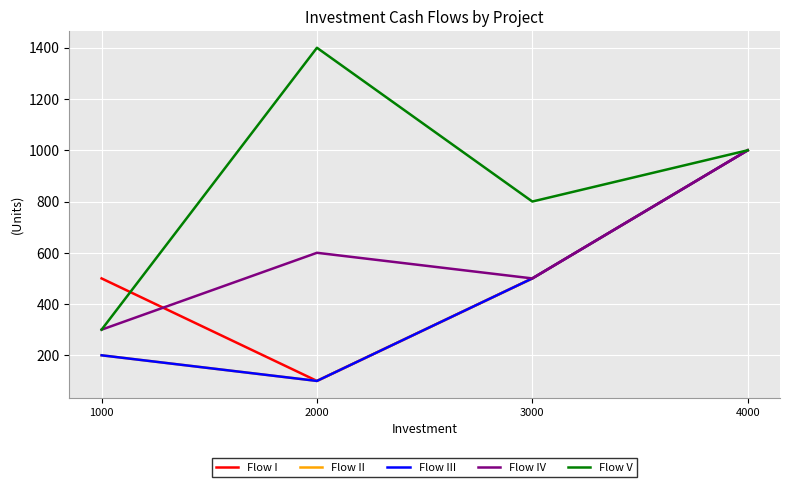

Reading right to left, transcribe all the data shown in this chart.

Flow I: 1000	500	100	500
Flow II: 1000	500	100	200
Flow III: 1000	500	100	200
Flow IV: 1000	500	600	300
Flow V: 1000	800	1400	300